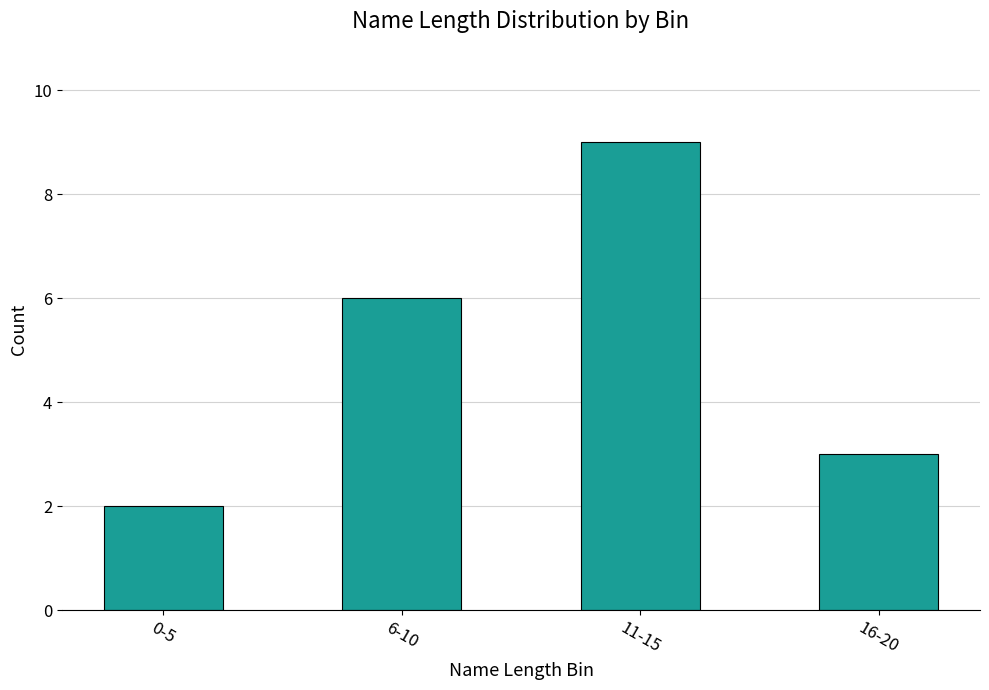

List the labels in order of value, smallest first.

0-5, 16-20, 6-10, 11-15